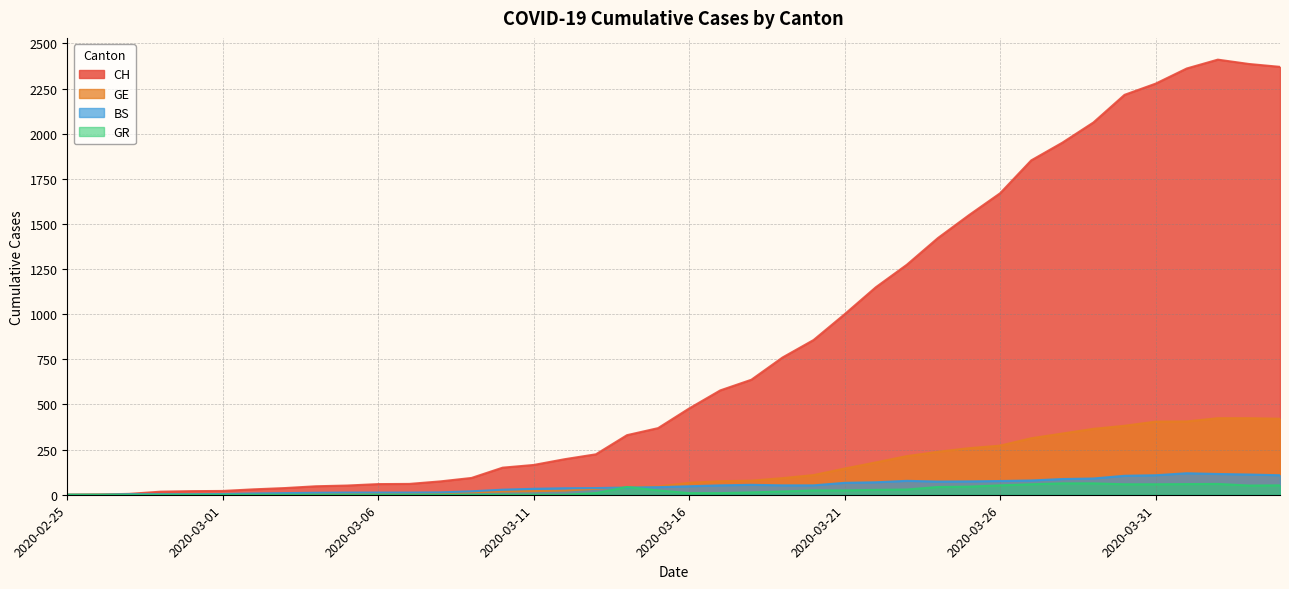

At which label is GR closest to 31?

2020-03-23